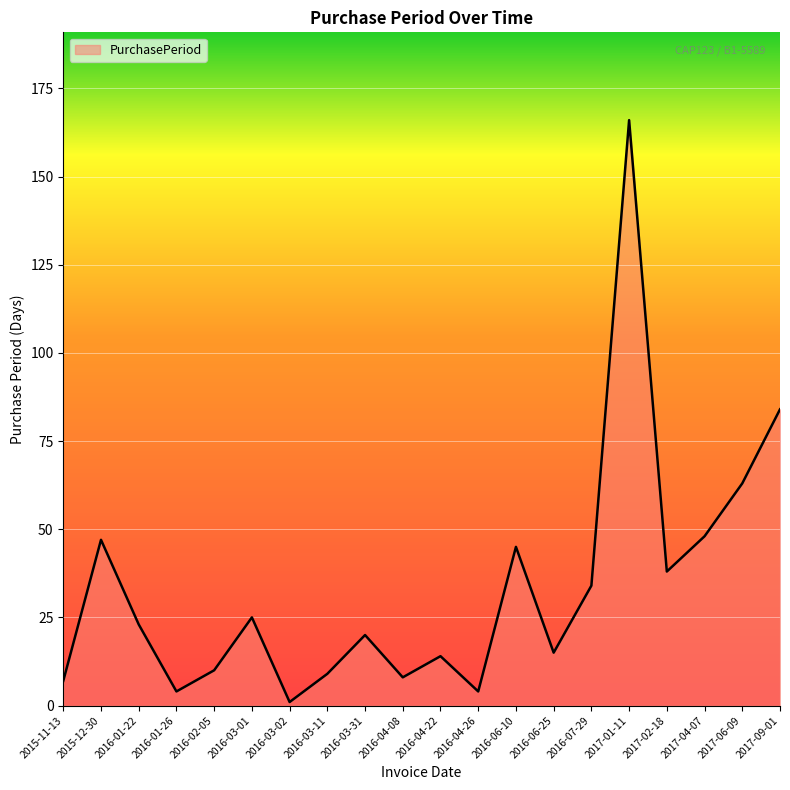

What is the change in value from 2016-03-31 to 2017-01-11?

+146